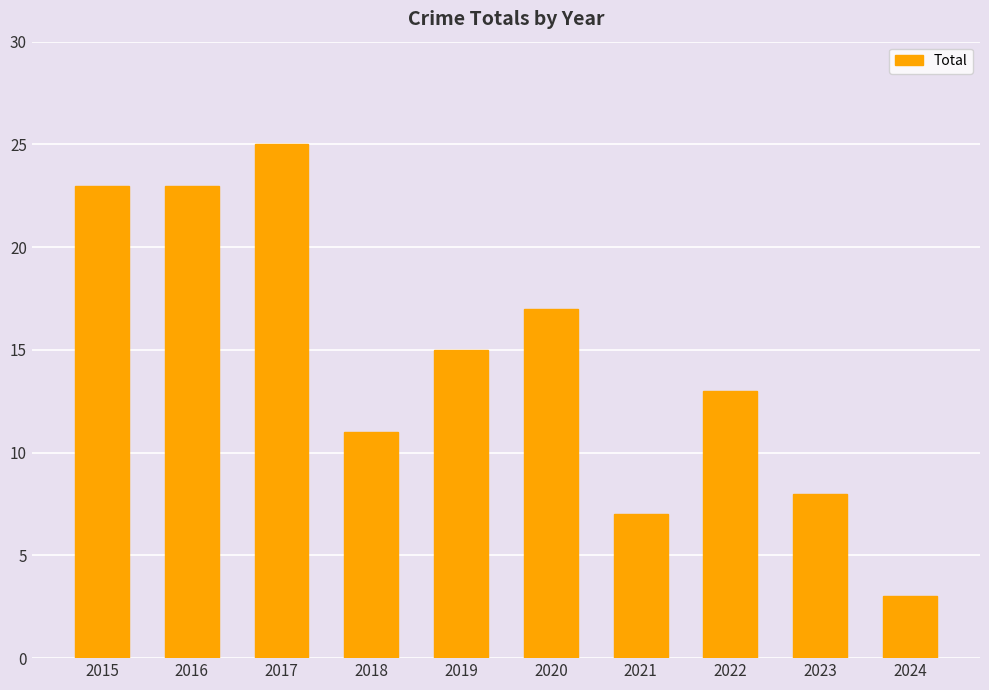

Which label corresponds to the smallest value in the chart?

2024